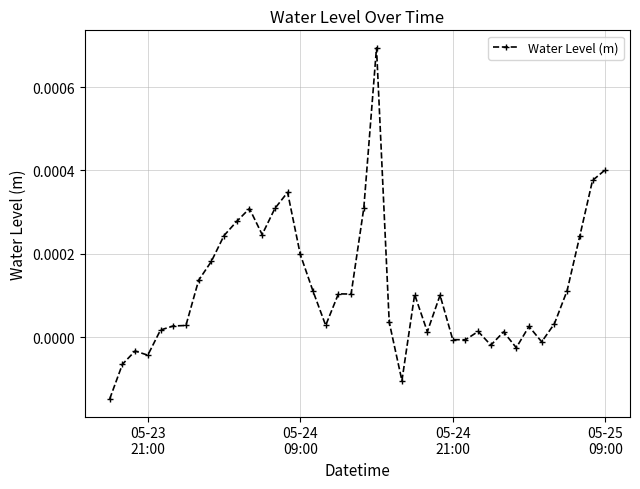

How many data points does each series have?

40